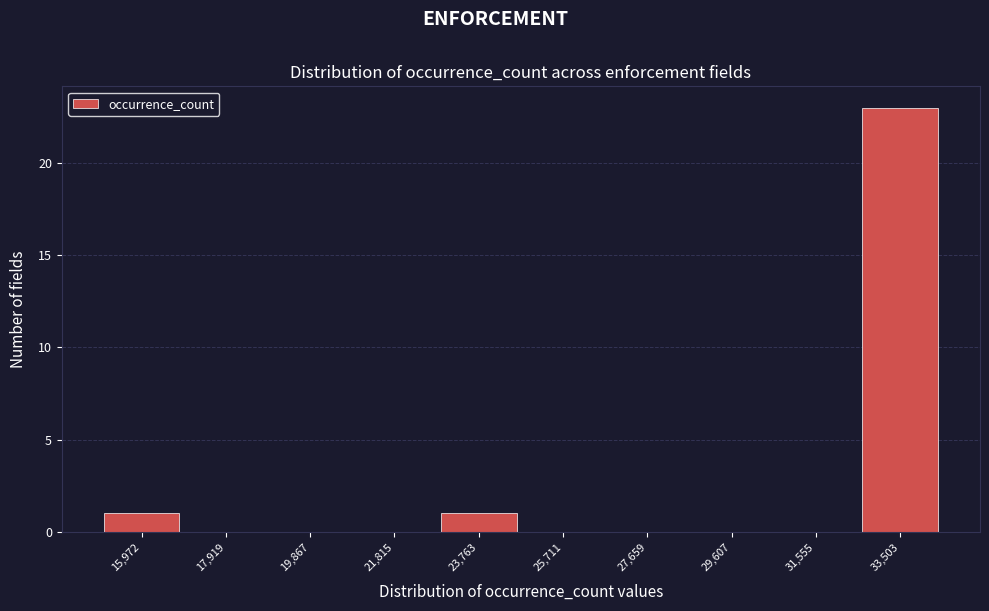

Reading left to right, transcribe all the data shown in this chart.

15,972=1	17,919=0	19,867=0	21,815=0	23,763=1	25,711=0	27,659=0	29,607=0	31,555=0	33,503=23